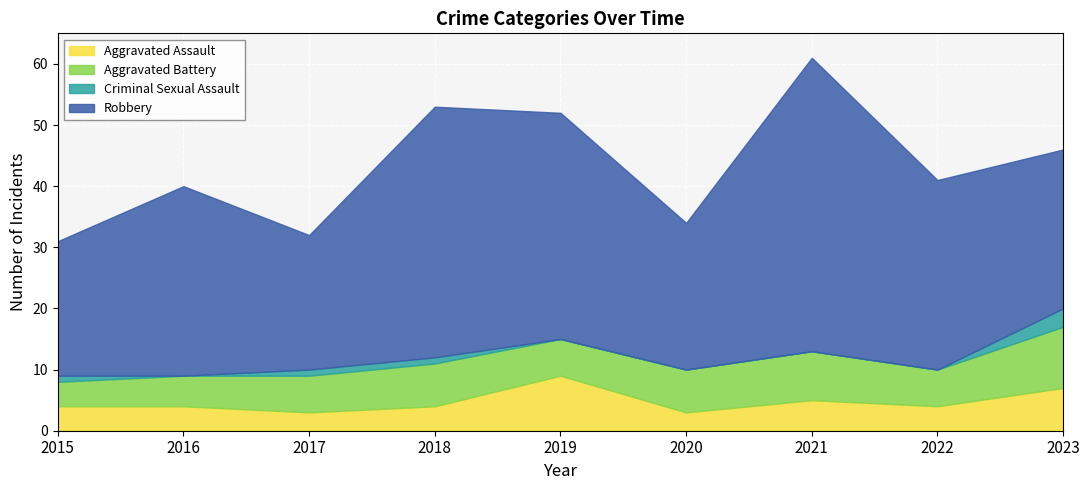

The value of Aggravated Battery at 2017 is 6. True or false?

True